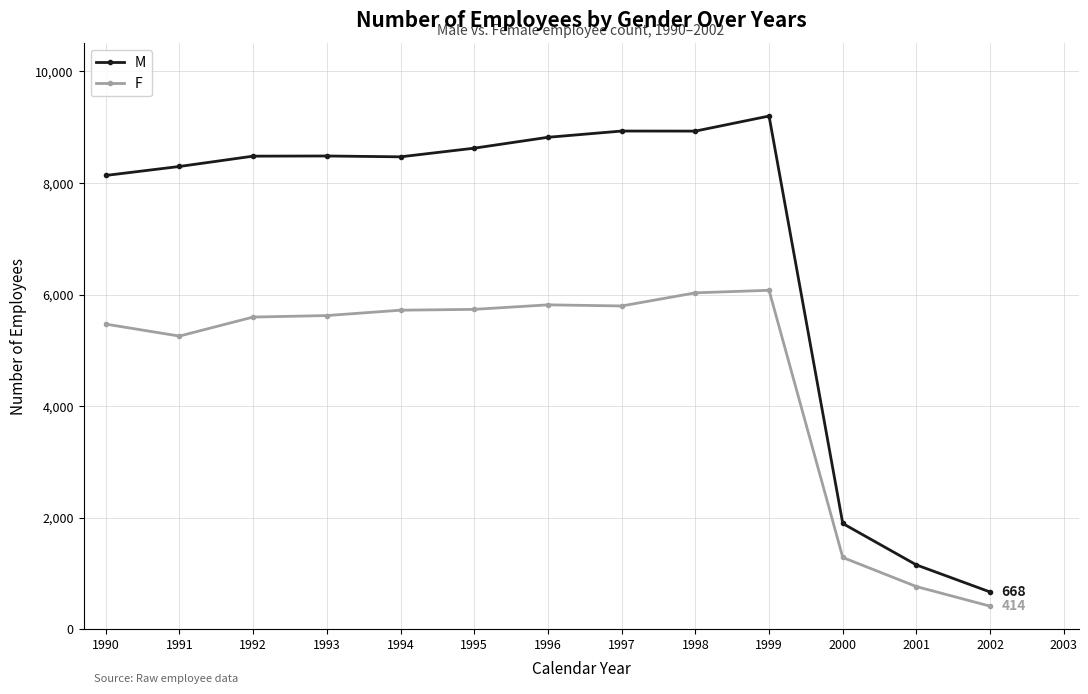

What is the sum of the M values at 1996 and 1990?

16952